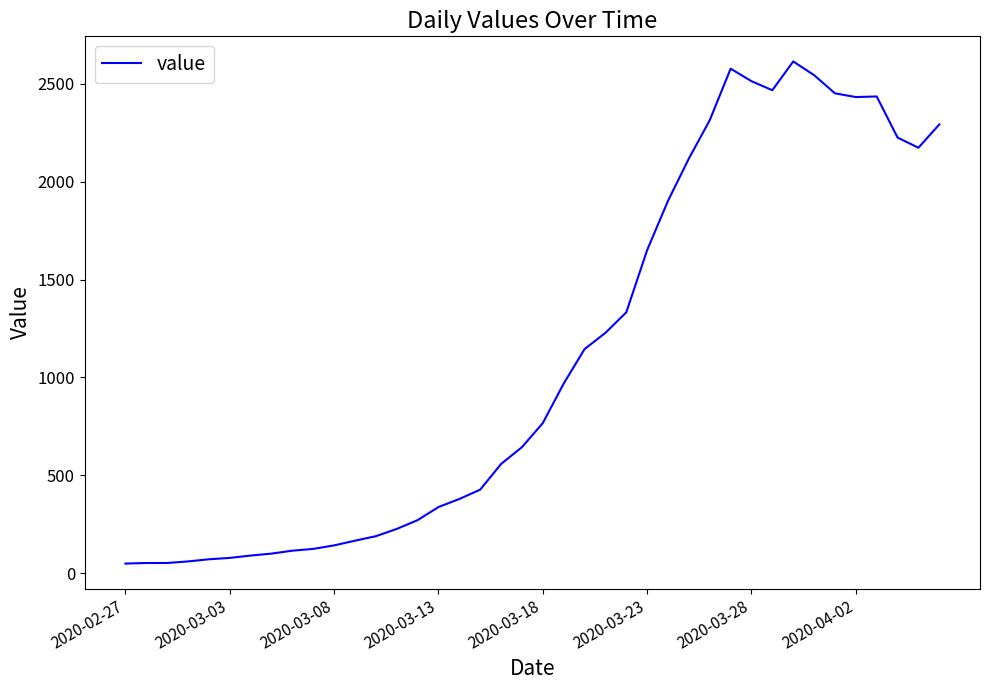

What is the sum of all values?

44295